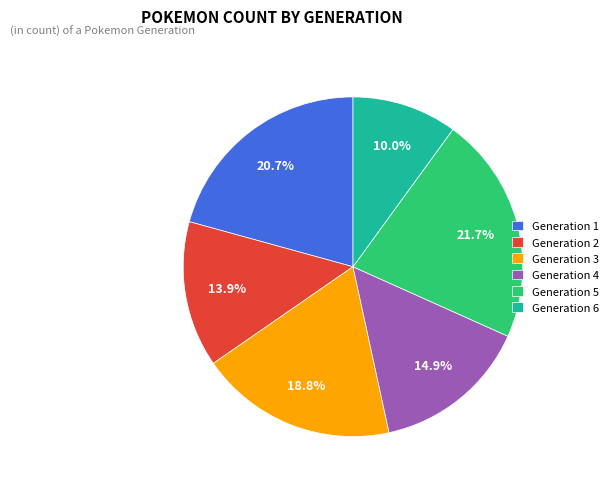

How much of the chart is everything except Generation 3?

81.2%